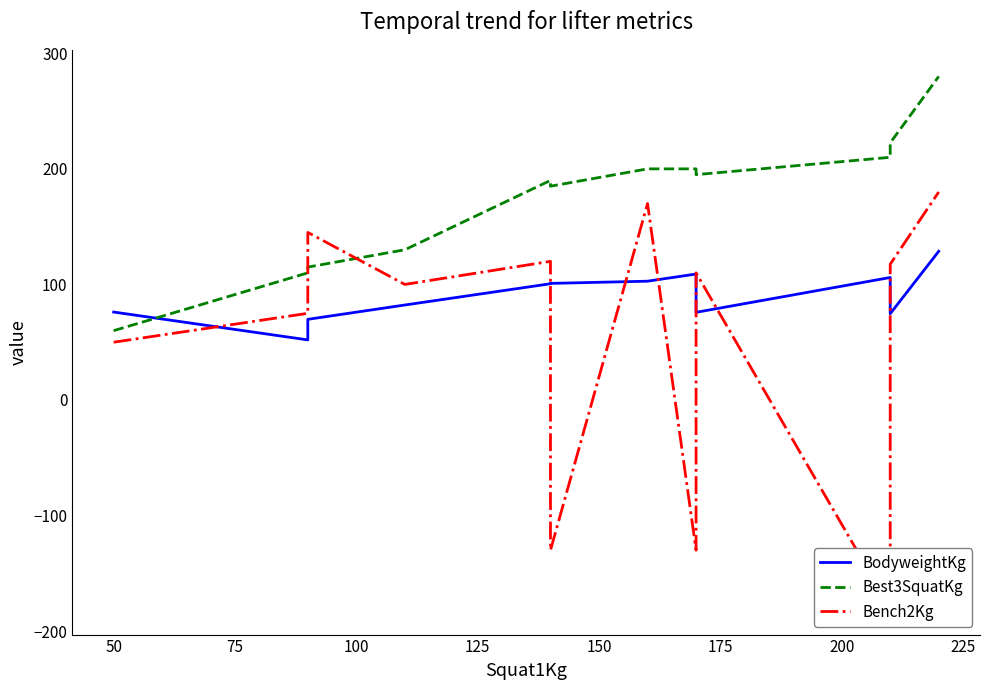

What is the average value of the BodyweightKg series?

89.9